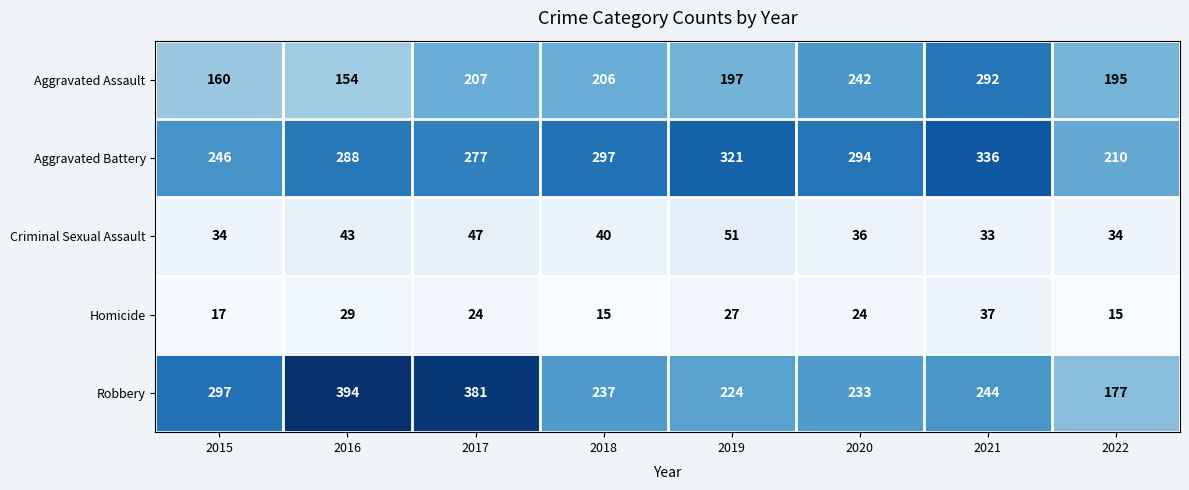

Read the Criminal Sexual Assault value at 2022.

34